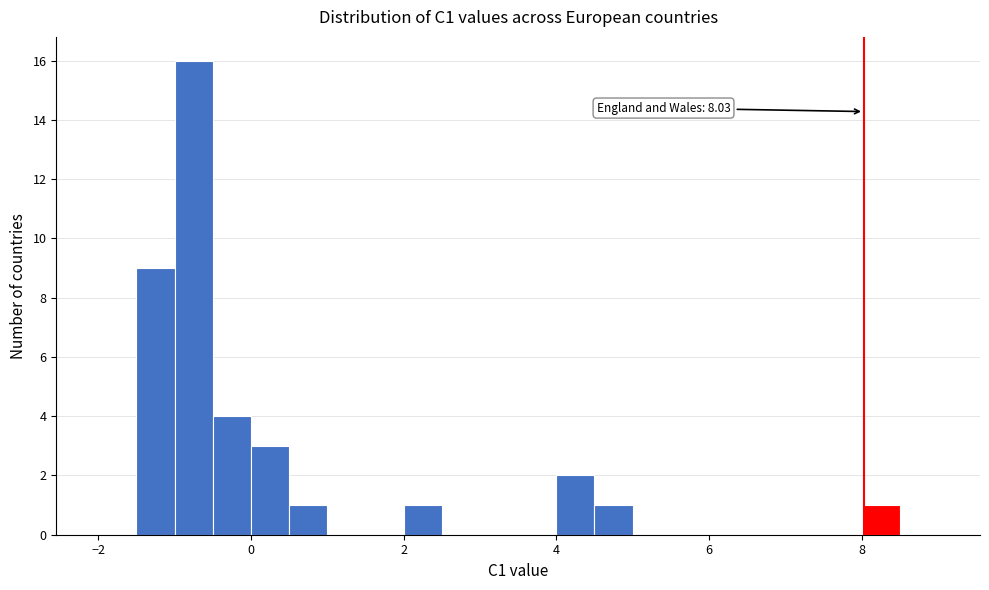

Read against the x-axis, roughly where is the centre of the tallest bar?

-0.8